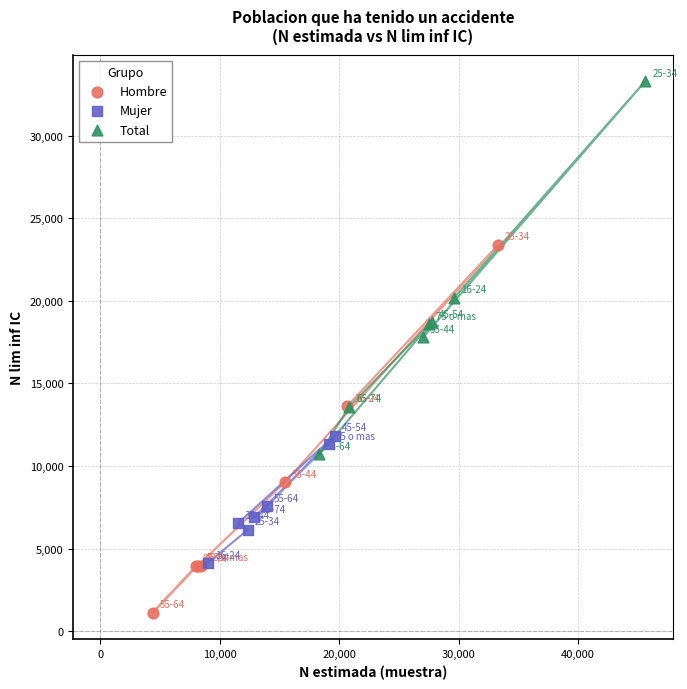

Which series has the largest Y range (max minus min)?

Total